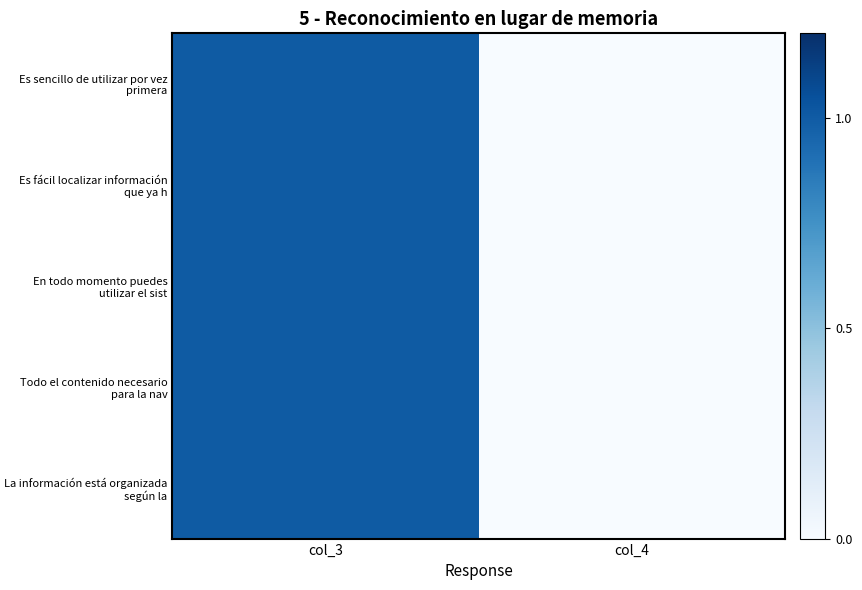

Count the number of data series in this chart.

5